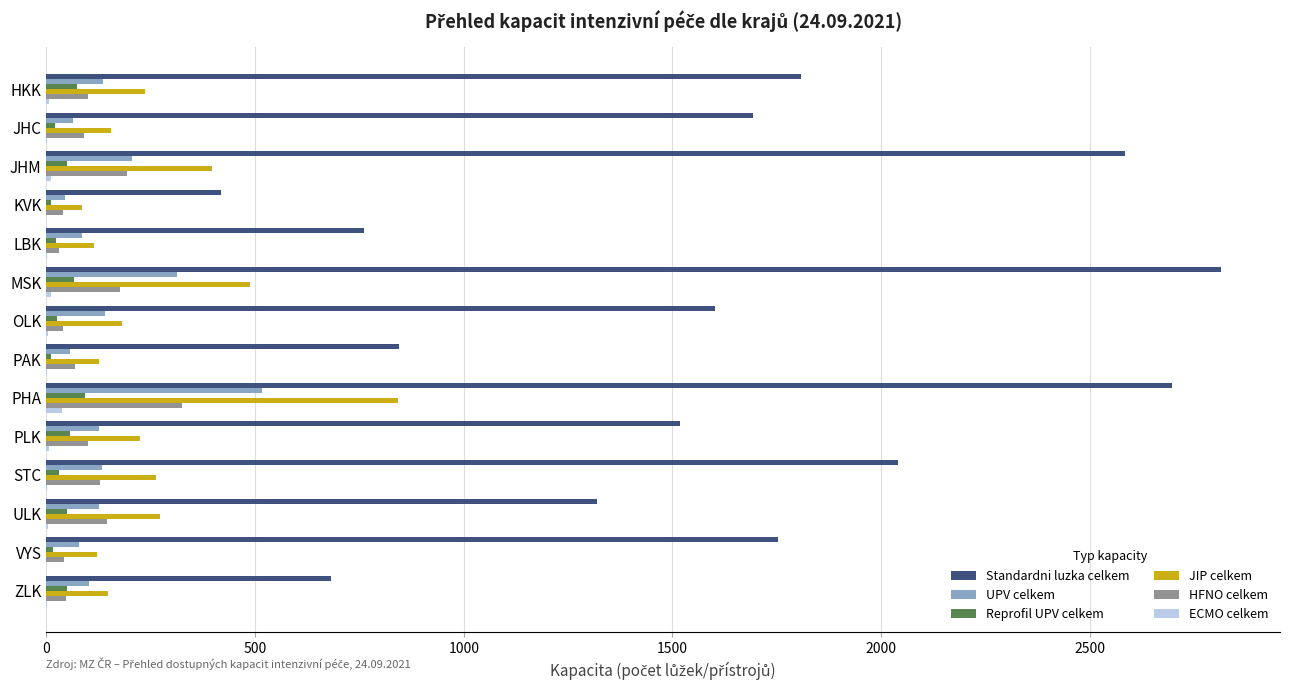

Which series has the largest total across all categories?

Standardni luzka celkem